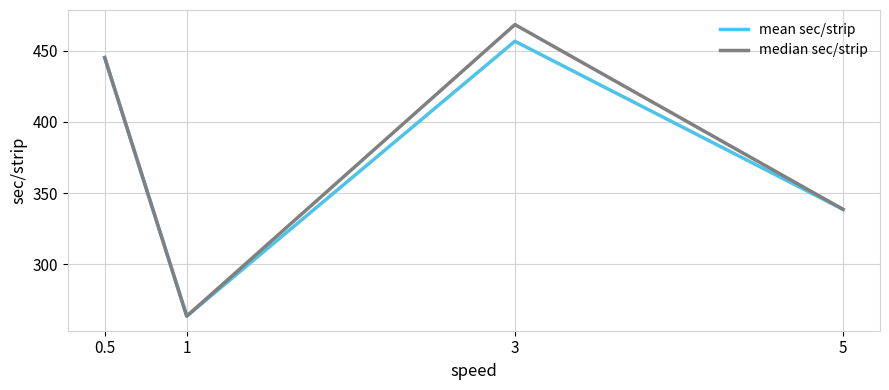

The value of mean sec/strip at 3 is 127.9. True or false?

False